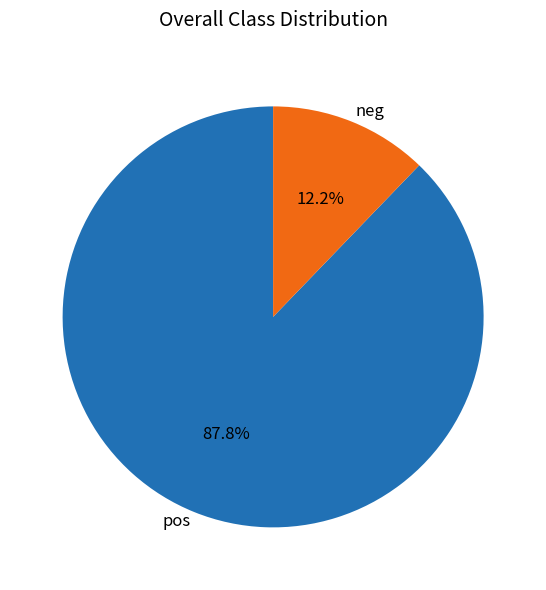

Combined, do pos and neg account for over 50%?

Yes